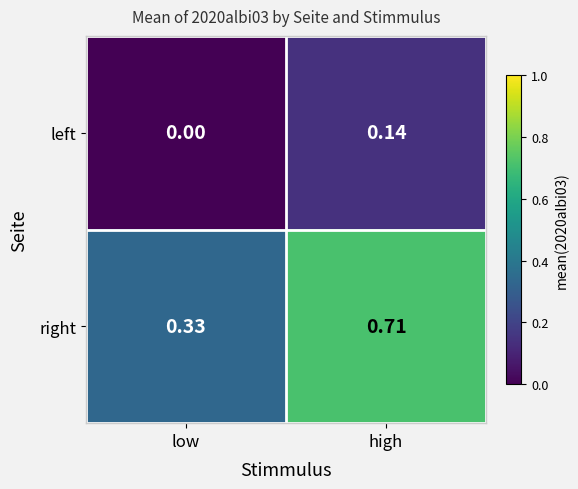

Rank the series at high from highest to lowest value.

right, left